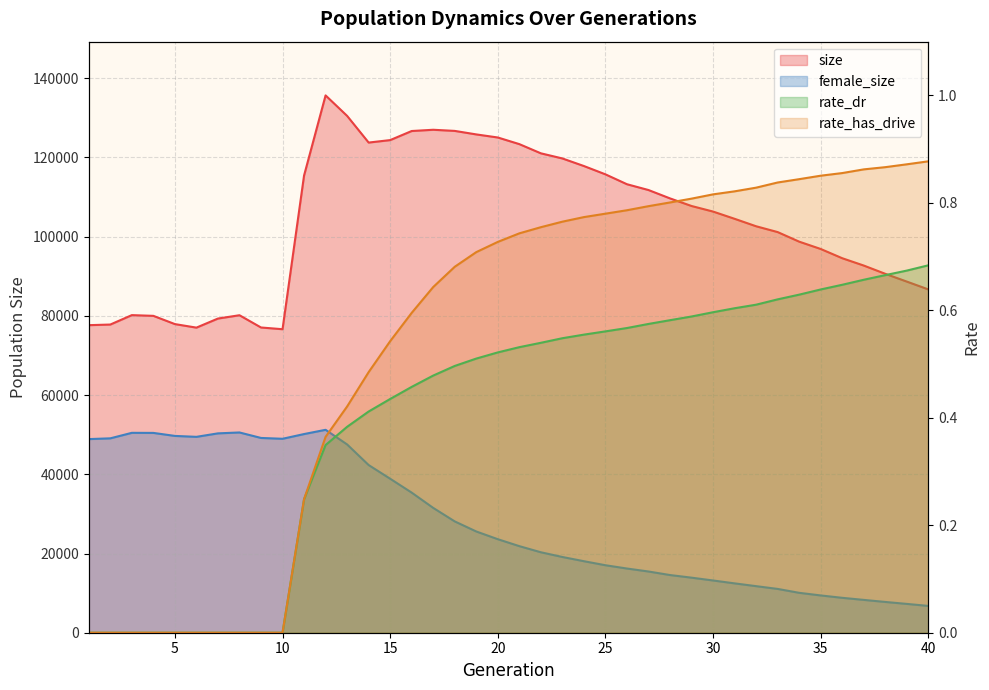

Reading right to left, what are all the values shown in this chart?

size: 40=86681.0	39=88654.0	38=90618.0	37=92706.0	36=94556.0	35=96889.0	34=98739.0	33=101157.0	32=102625.0	31=104509.0	30=106336.0	29=107743.0	28=109661.0	27=111774.0	26=113238.0	25=115734.0	24=117833.0	23=119747.0	22=121043.0	21=123365.0	20=125040.0	19=125817.0	18=126703.0	17=126990.0	16=126675.0	15=124381.0	14=123759.0	13=130495.0	12=135667.0	11=115435.0	10=76633.0	9=77067.0	8=80163.0	7=79325.0	6=77032.0	5=77926.0	4=80006.0	3=80189.0	2=77812.0	1=77653.0
female_size: 40=6769.0	39=7275.0	38=7770.0	37=8288.0	36=8813.0	35=9412.0	34=10074.0	33=11059.0	32=11757.0	31=12460.0	30=13189.0	29=13901.0	28=14563.0	27=15457.0	26=16208.0	25=17038.0	24=18058.0	23=19122.0	22=20313.0	21=21860.0	20=23614.0	19=25561.0	18=28104.0	17=31513.0	16=35373.0	15=38878.0	14=42336.0	13=47537.0	12=51233.0	11=50162.0	10=48968.0	9=49178.0	8=50563.0	7=50335.0	6=49457.0	5=49692.0	4=50451.0	3=50469.0	2=49080.0	1=48886.0
rate_dr: 40=0.7	39=0.7	38=0.7	37=0.7	36=0.6	35=0.6	34=0.6	33=0.6	32=0.6	31=0.6	30=0.6	29=0.6	28=0.6	27=0.6	26=0.6	25=0.6	24=0.6	23=0.5	22=0.5	21=0.5	20=0.5	19=0.5	18=0.5	17=0.5	16=0.5	15=0.4	14=0.4	13=0.4	12=0.3	11=0.2	10=0.0	9=0.0	8=0.0	7=0.0	6=0.0	5=0.0	4=0.0	3=0.0	2=0.0	1=0.0
rate_has_drive: 40=0.9	39=0.9	38=0.9	37=0.9	36=0.9	35=0.9	34=0.8	33=0.8	32=0.8	31=0.8	30=0.8	29=0.8	28=0.8	27=0.8	26=0.8	25=0.8	24=0.8	23=0.8	22=0.8	21=0.7	20=0.7	19=0.7	18=0.7	17=0.6	16=0.6	15=0.5	14=0.5	13=0.4	12=0.4	11=0.2	10=0.0	9=0.0	8=0.0	7=0.0	6=0.0	5=0.0	4=0.0	3=0.0	2=0.0	1=0.0